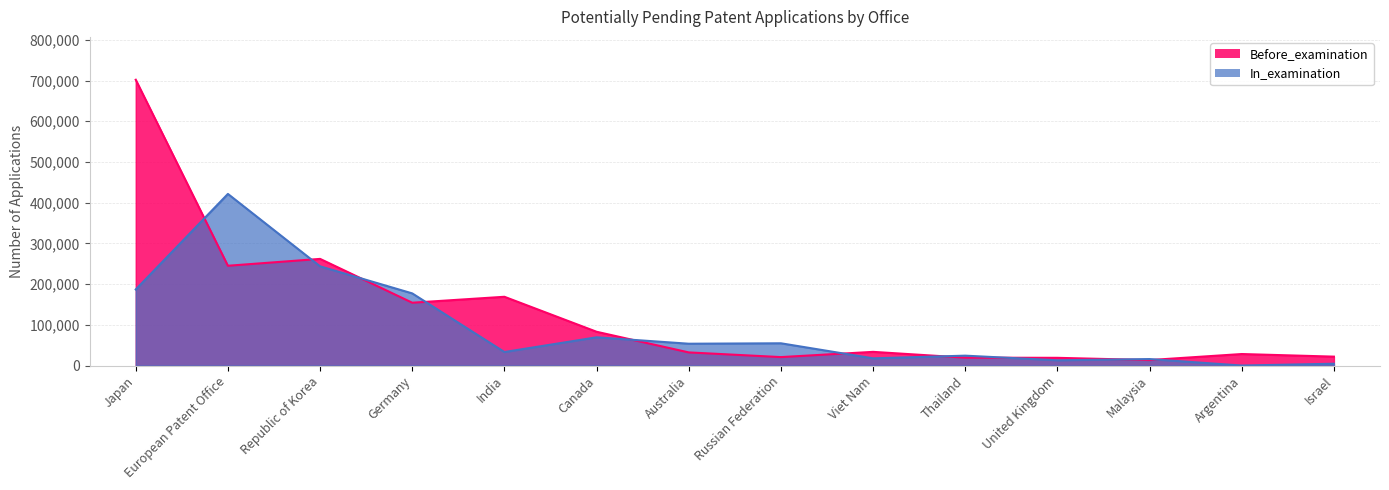

How many data points in In_examination are less than 53580?

7